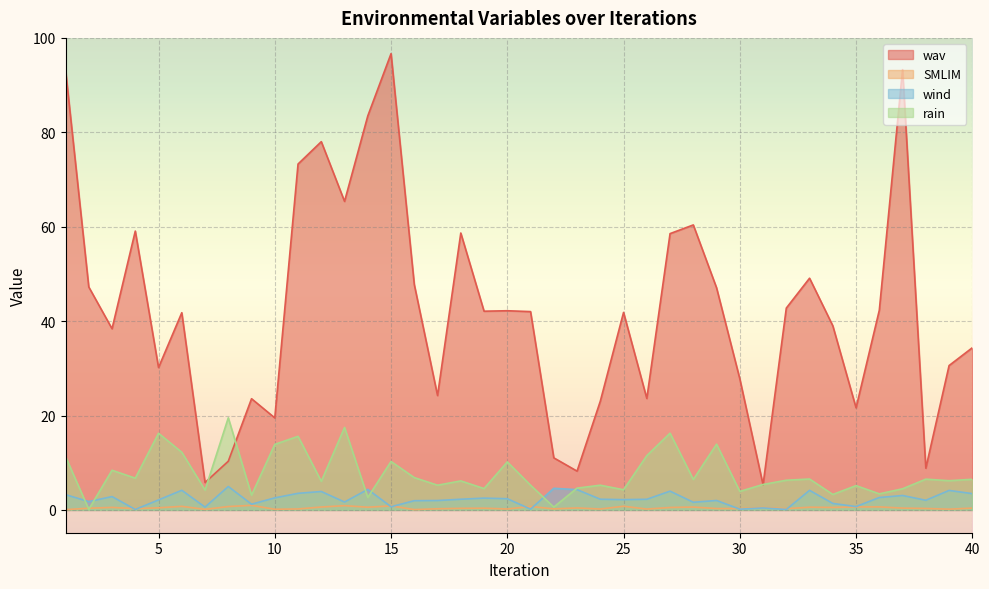

Which series has the largest range (max minus min)?

wav